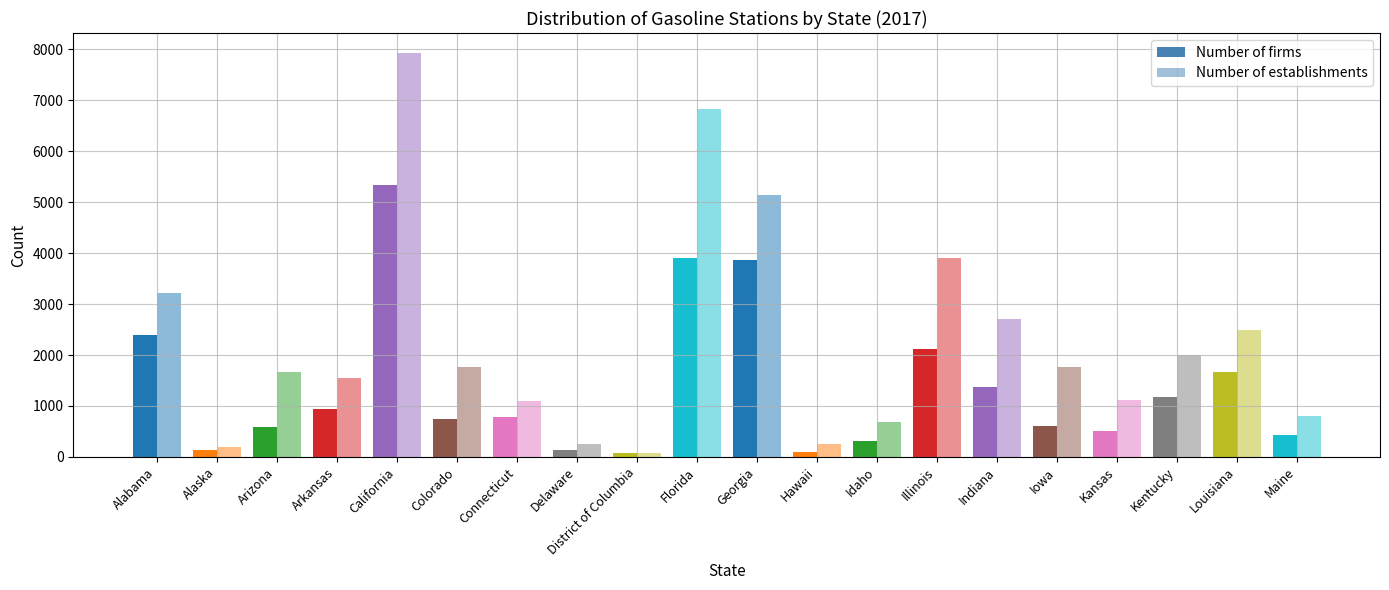

Which series has the largest range (max minus min)?

Number of establishments